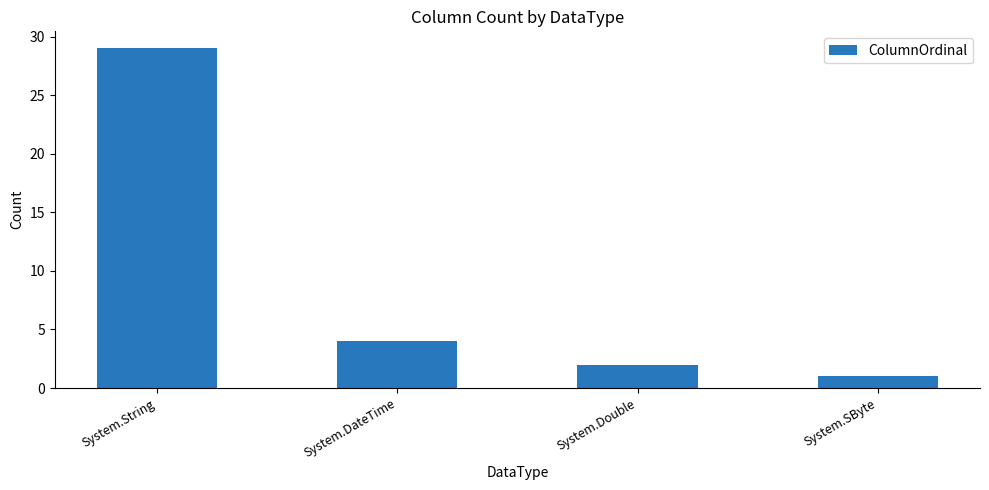

Are the bars grouped side by side (vs. stacked)?

No